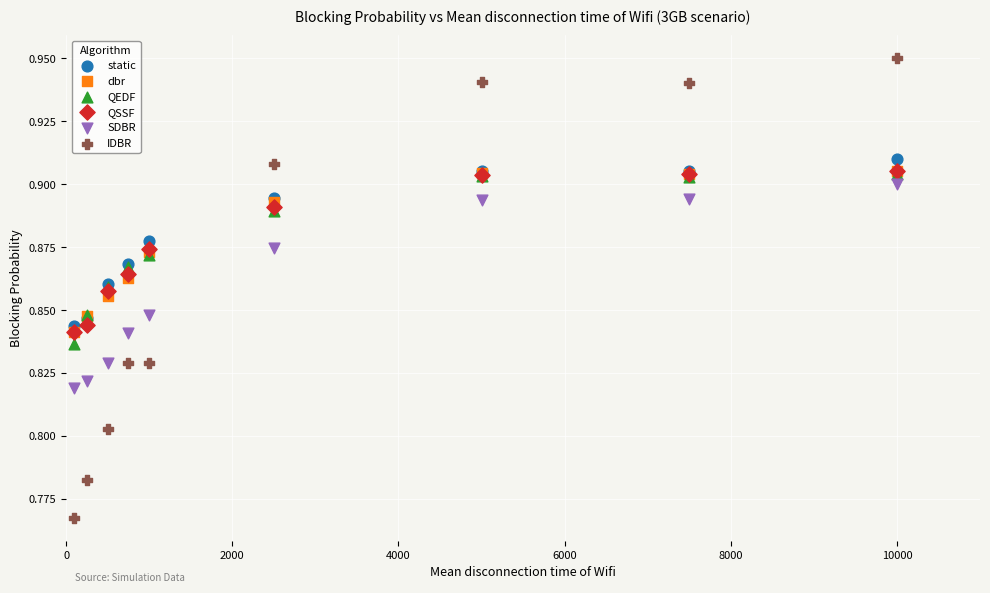

Which series contains the highest Y value?

IDBR